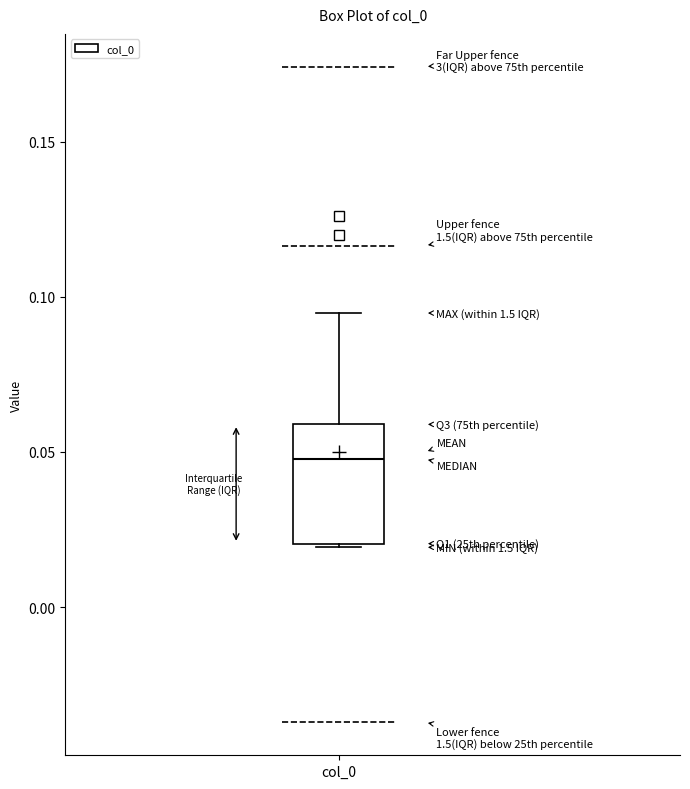

Where does the median line of the box for col_0 sit on the y-axis? The values are not printed on the chart, so give them approximately, as read against the axis.

0.050